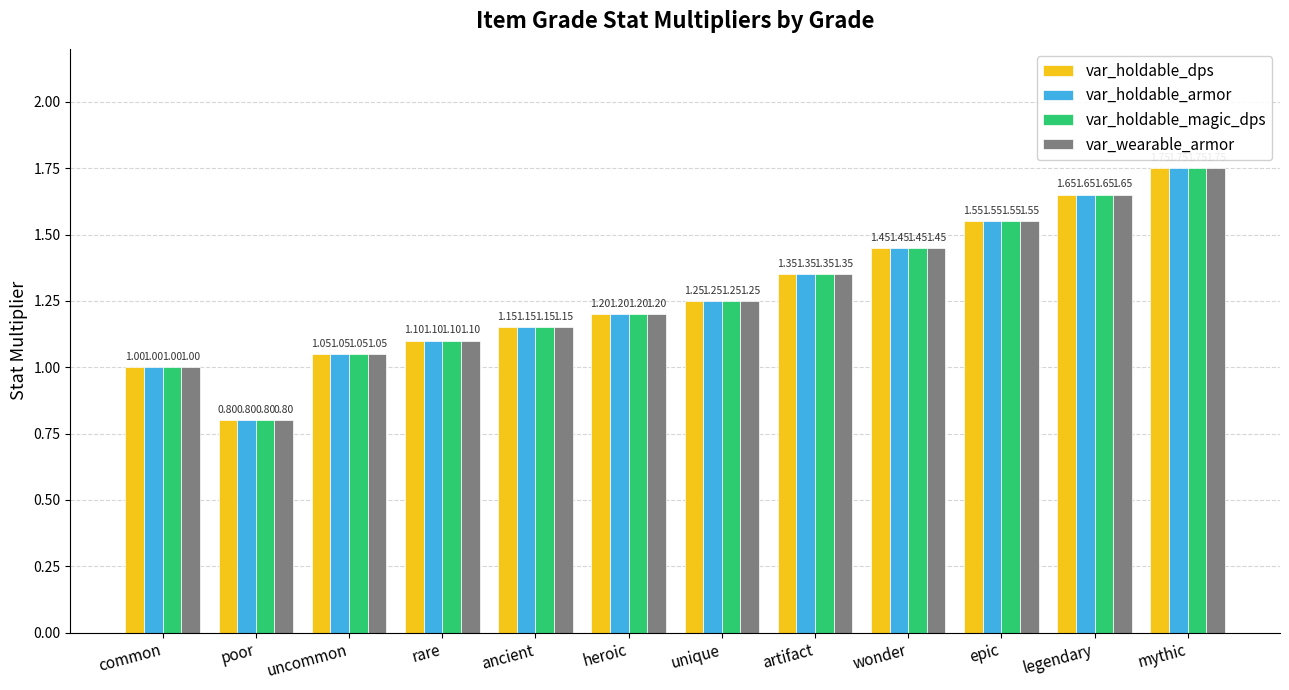

What is the average value of the var_holdable_armor series?

1.3